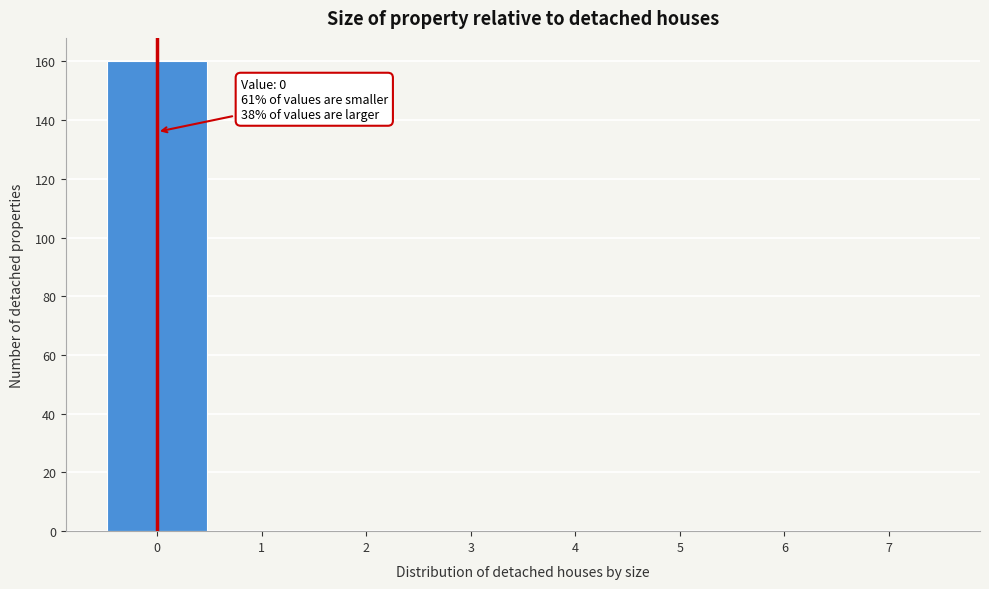

Over which range of the x-axis is the bar tallest?

-0.5 to 0.5